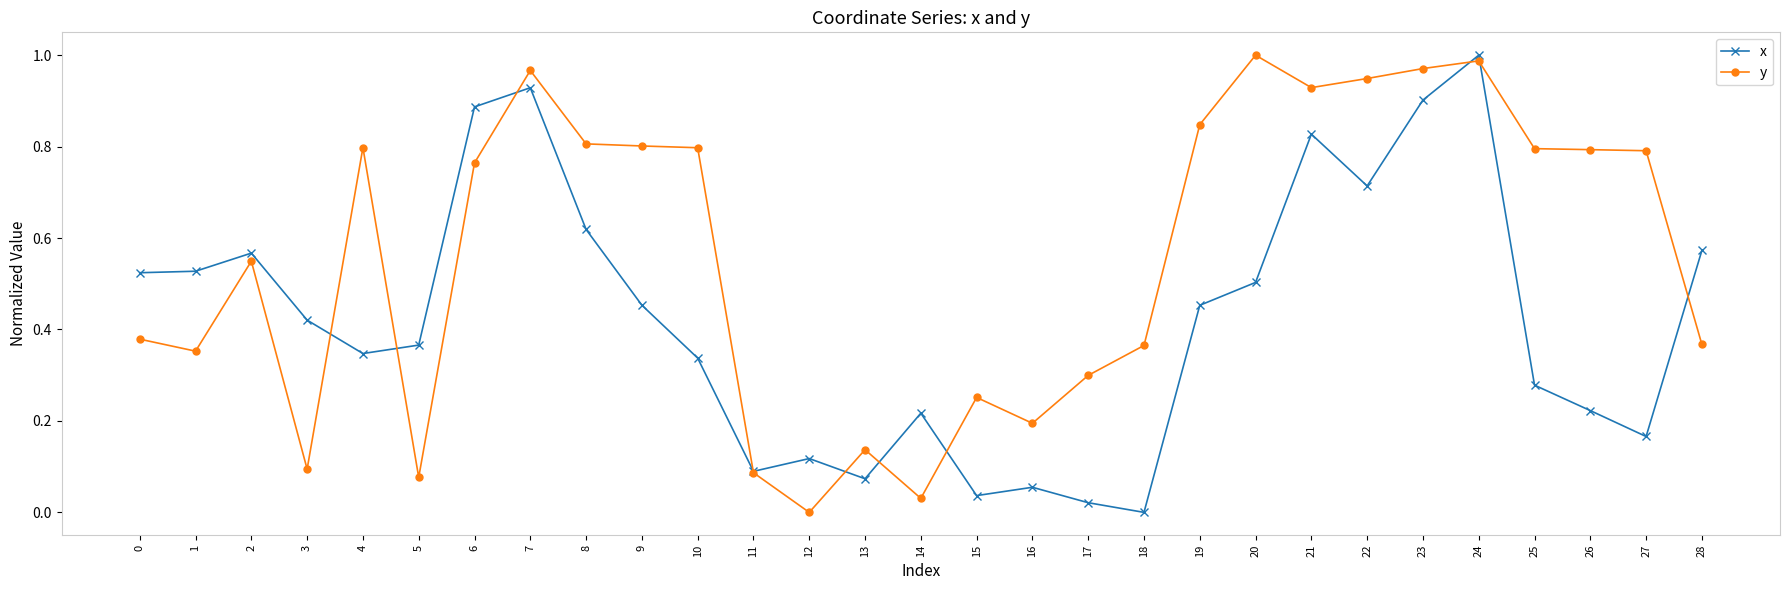

How many data points in y are above 0?

28